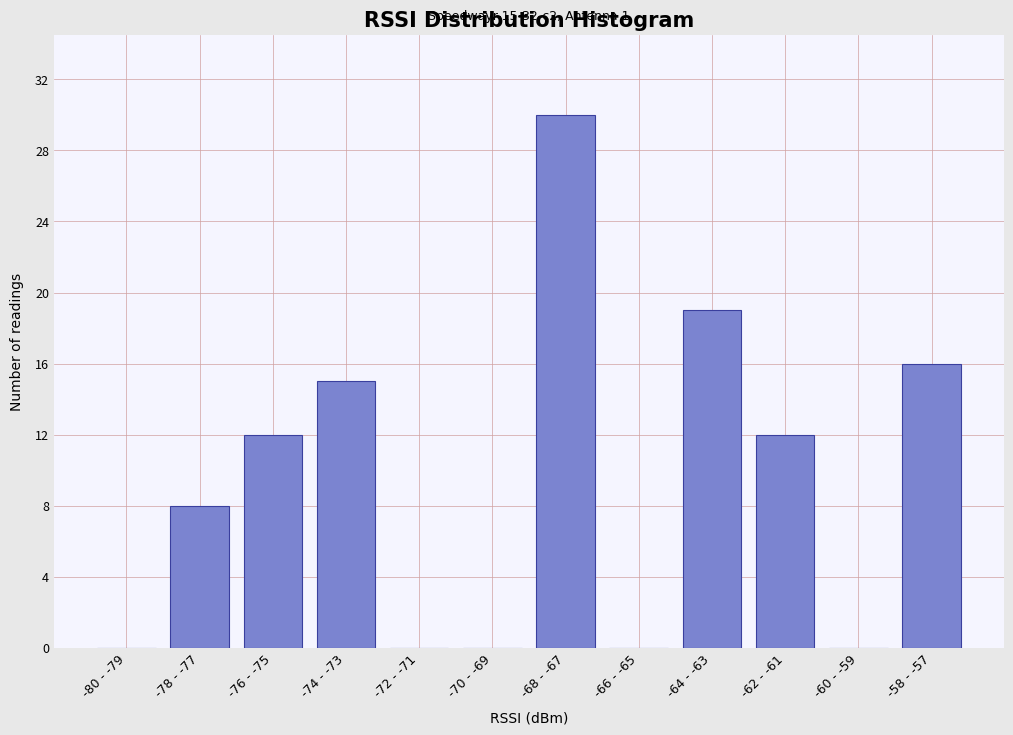

Reading left to right, what are all the values shown in this chart?

-80 - -79=0	-78 - -77=8	-76 - -75=12	-74 - -73=15	-72 - -71=0	-70 - -69=0	-68 - -67=30	-66 - -65=0	-64 - -63=19	-62 - -61=12	-60 - -59=0	-58 - -57=16